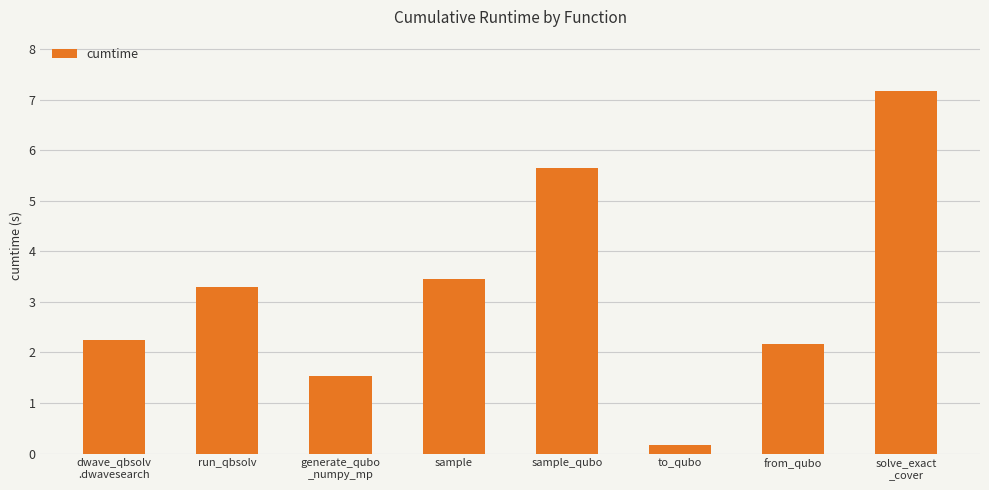

What is the ratio of the value at dwave_qbsolv
.dwavesearch to the value at sample_qubo?

0.4